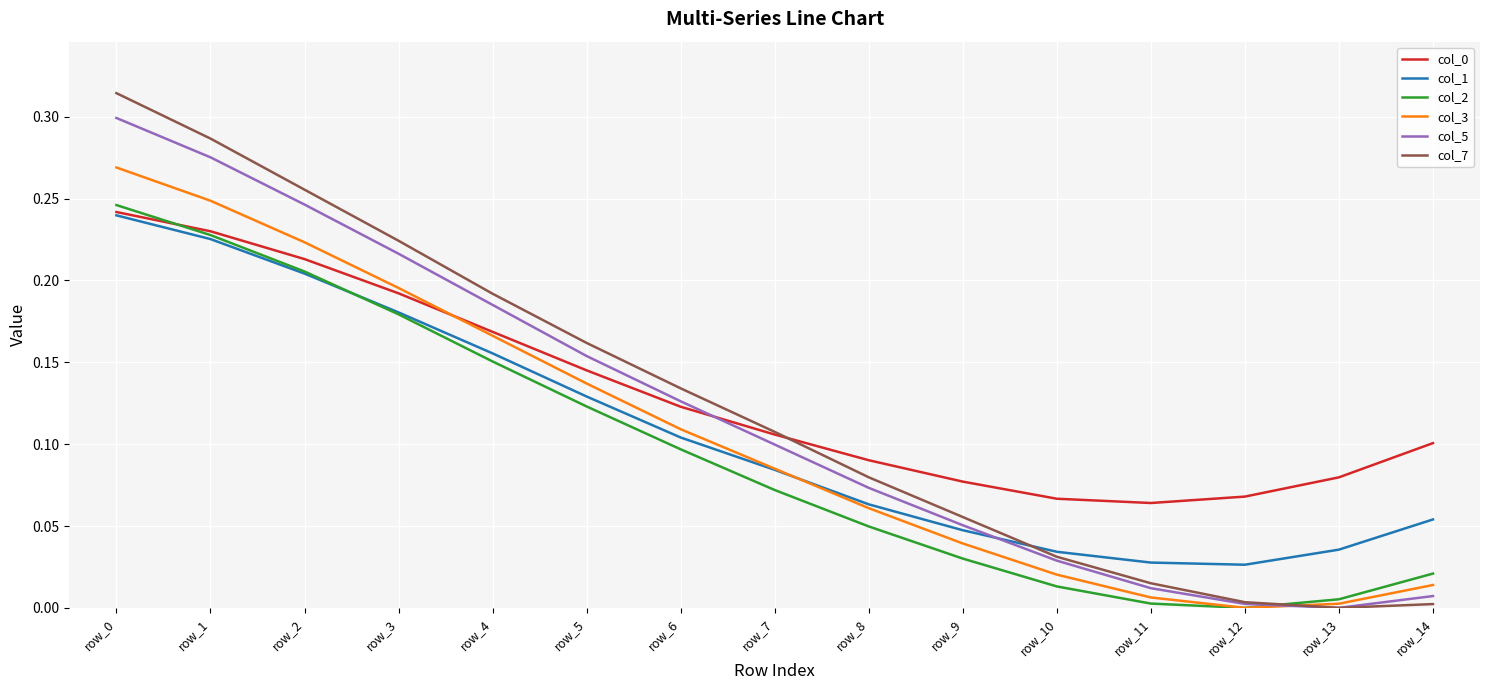

Is the value of col_0 at row_0 greater than the value of col_1 at row_7?

Yes